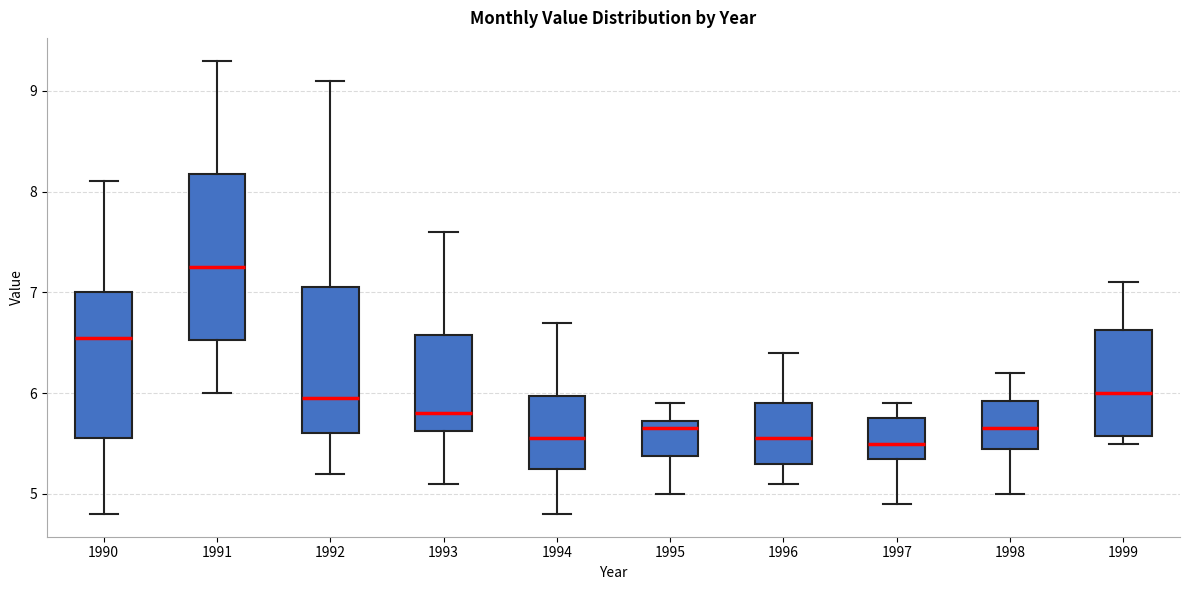

Which box is the tallest, from its lower edge to its upper edge?

1991